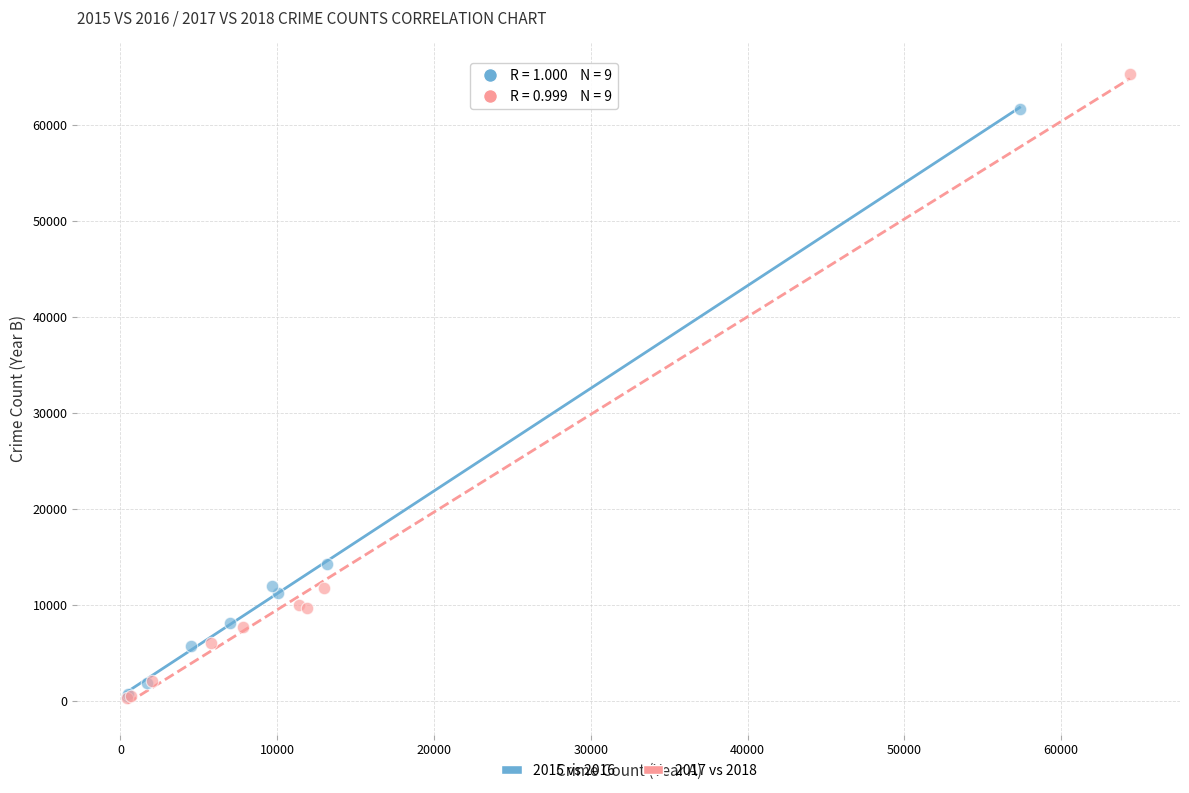

Which series contains the highest Y value?

2017 vs 2018